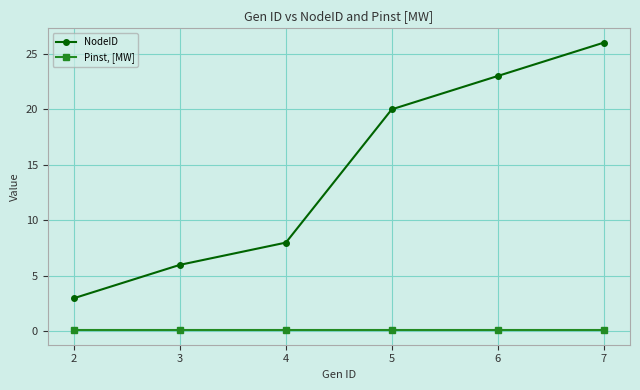

What is the sum of the Pinst, [MW] values at 3 and 5?

0.2